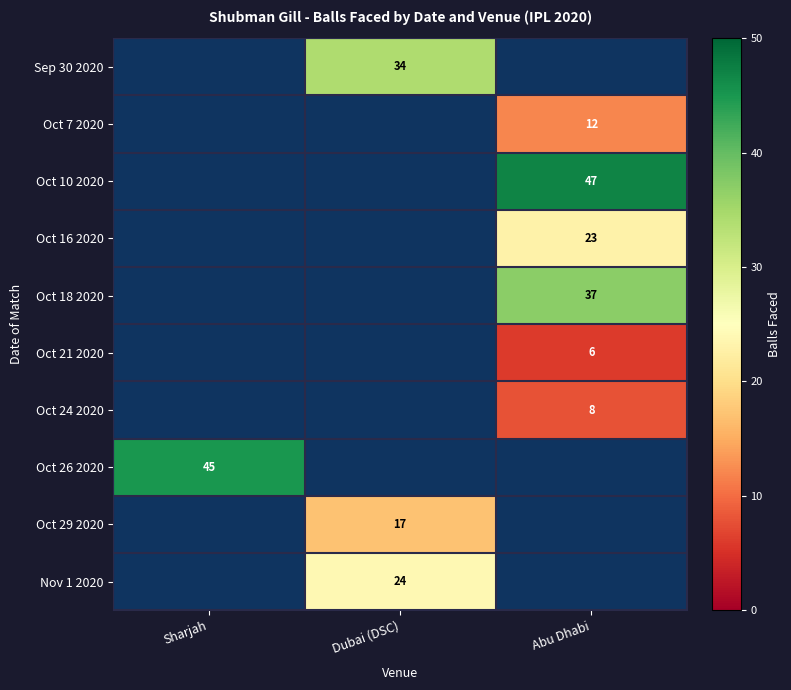

What is the difference between the highest and lowest values at Dubai (DSC)?

17.0